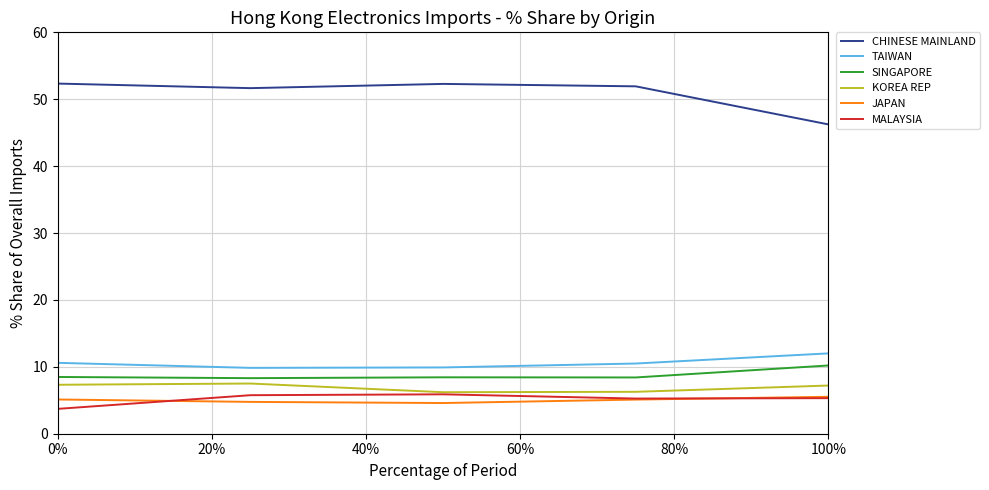

Which series has the largest total across all categories?

CHINESE MAINLAND